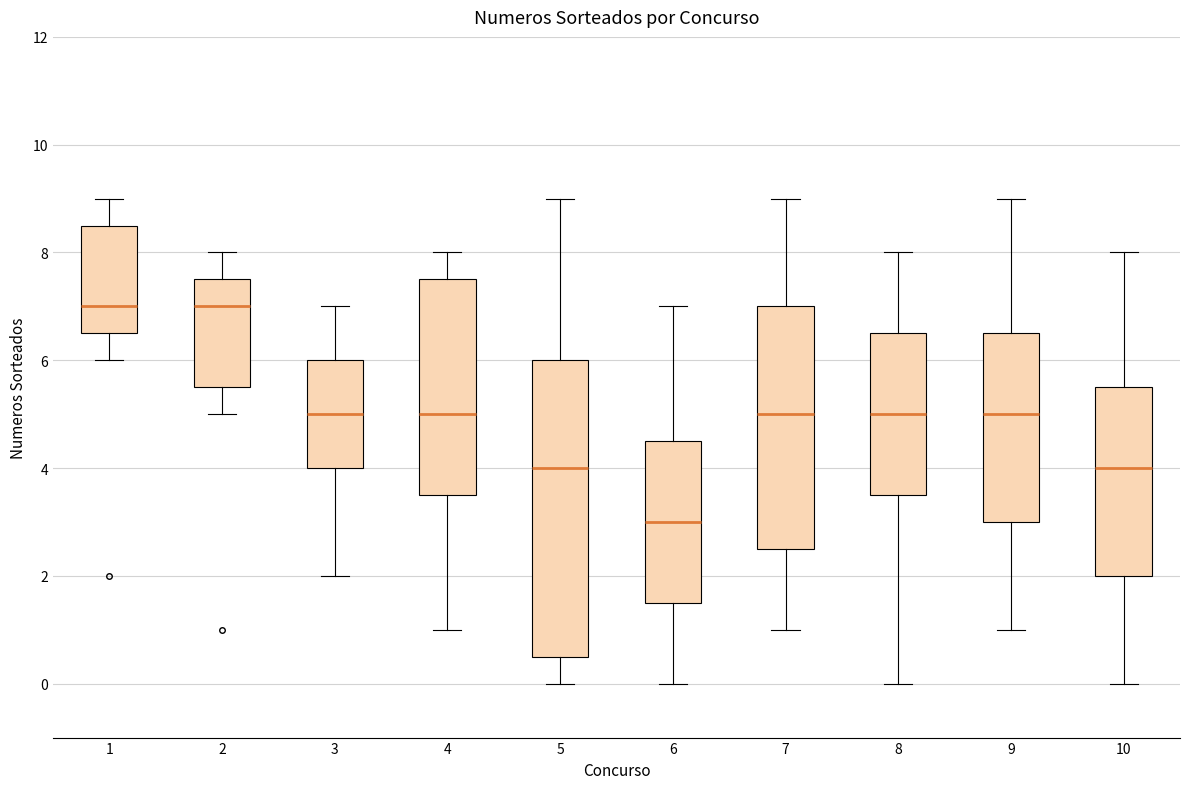

Reading left to right, transcribe this box plot: for each box, give where its median line is, the range the box spans, and where its two whiskers end, as read against the y-axis. The values are not printed on the chart, so give them approximately, as read against the axis.

1: median 7.0, box 6.6 to 8.6, whiskers 6.0 to 9.0
2: median 7.0, box 5.6 to 7.6, whiskers 5.0 to 8.0
3: median 5.0, box 4.0 to 6.0, whiskers 2.0 to 7.0
4: median 5.0, box 3.6 to 7.6, whiskers 1.0 to 8.0
5: median 4.0, box 0.6 to 6.0, whiskers 0.0 to 9.0
6: median 3.0, box 1.6 to 4.6, whiskers 0.0 to 7.0
7: median 5.0, box 2.6 to 7.0, whiskers 1.0 to 9.0
8: median 5.0, box 3.6 to 6.6, whiskers 0.0 to 8.0
9: median 5.0, box 3.0 to 6.6, whiskers 1.0 to 9.0
10: median 4.0, box 2.0 to 5.6, whiskers 0.0 to 8.0